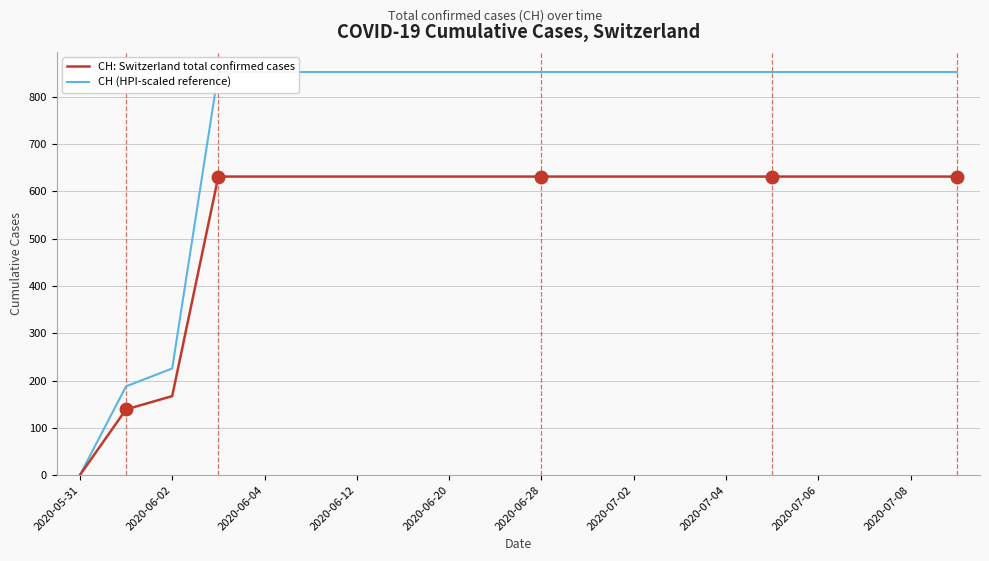

What is the highest value of the CH: Switzerland total confirmed cases series?

631